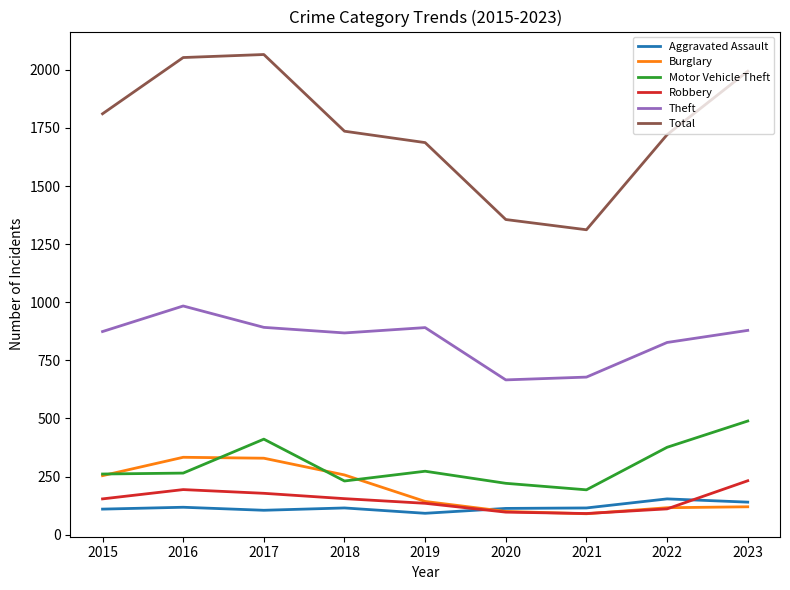

True or false: Theft has more than 0 points higher than both neighbors.

True